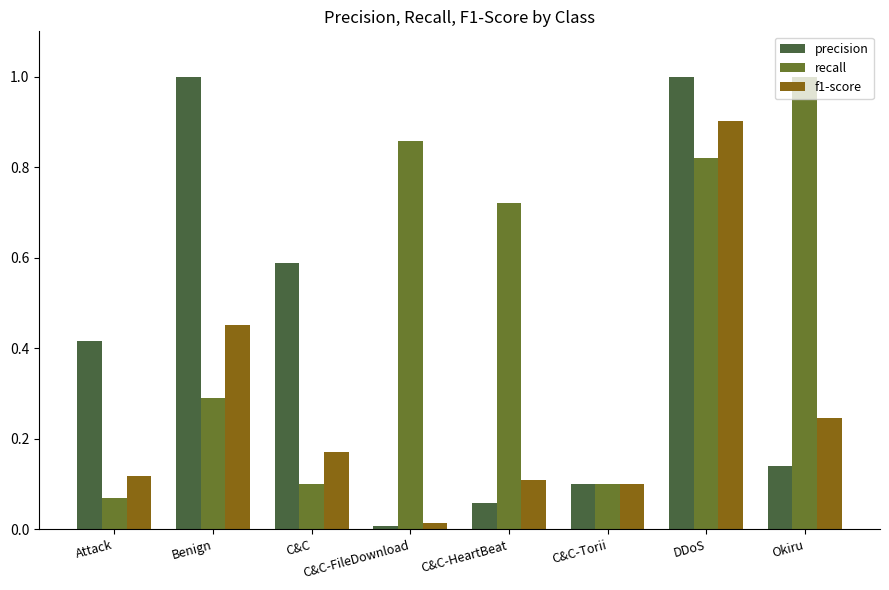

What is the maximum value shown in the chart?

1.0